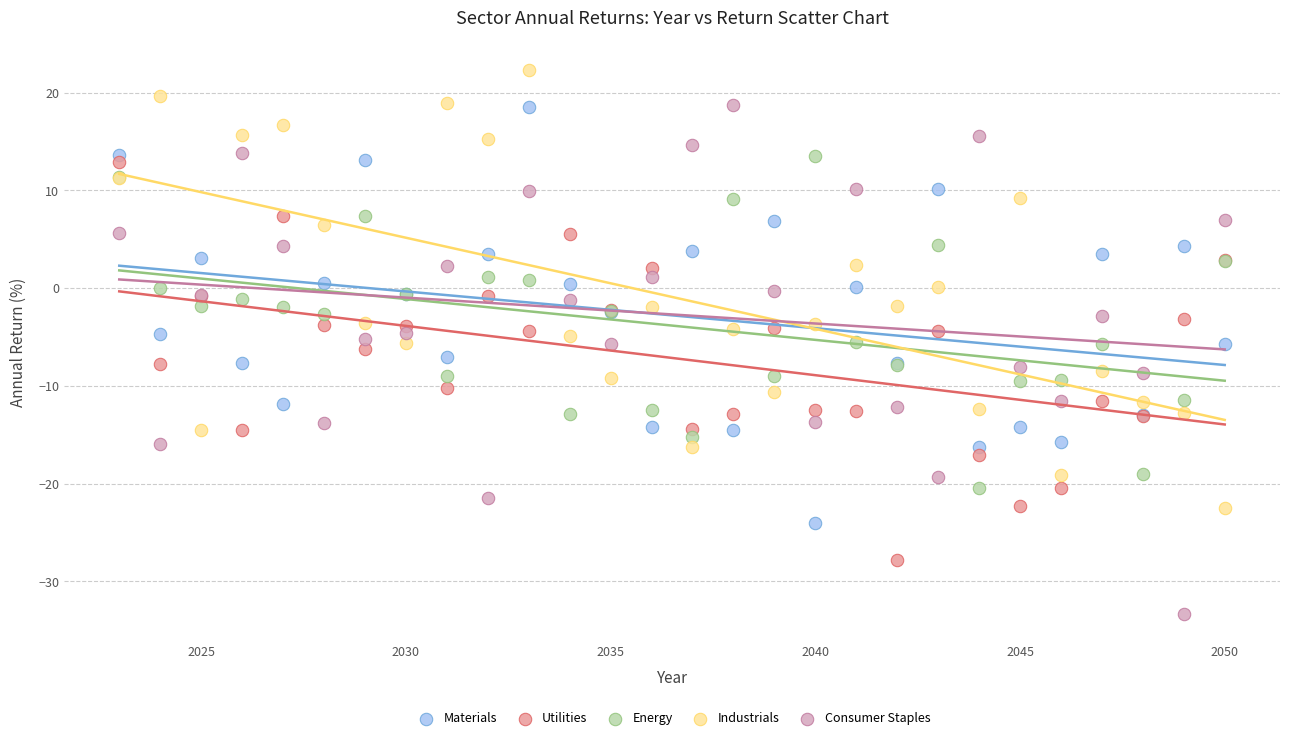

Which series has the largest Y range (max minus min)?

Consumer Staples